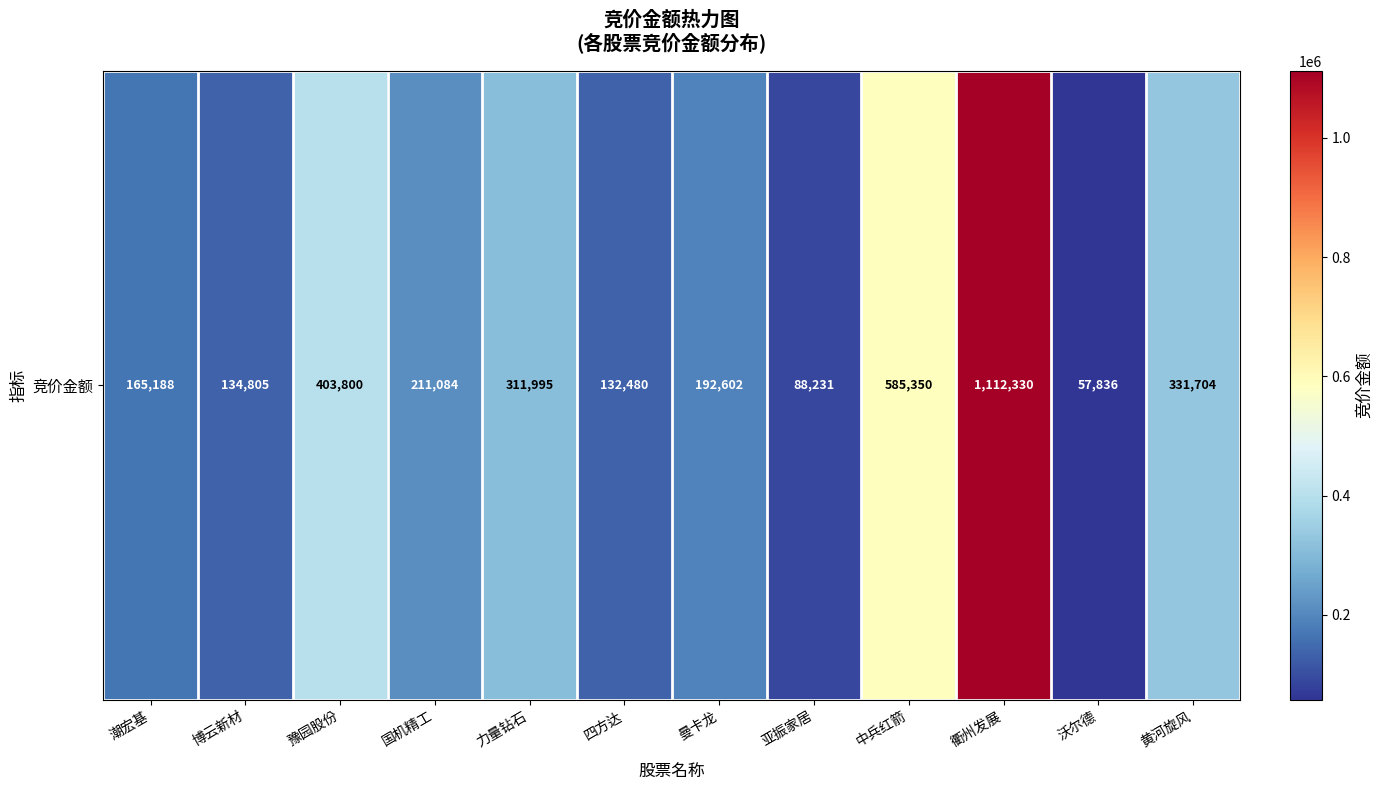

What is the maximum value shown in the chart?

1112330